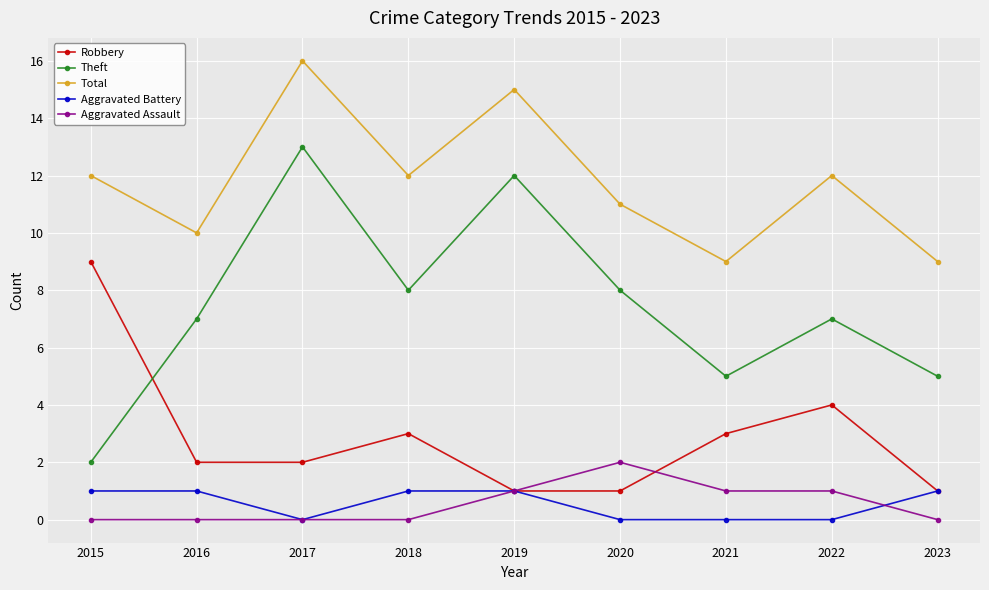

What is the maximum value for Aggravated Battery?

1